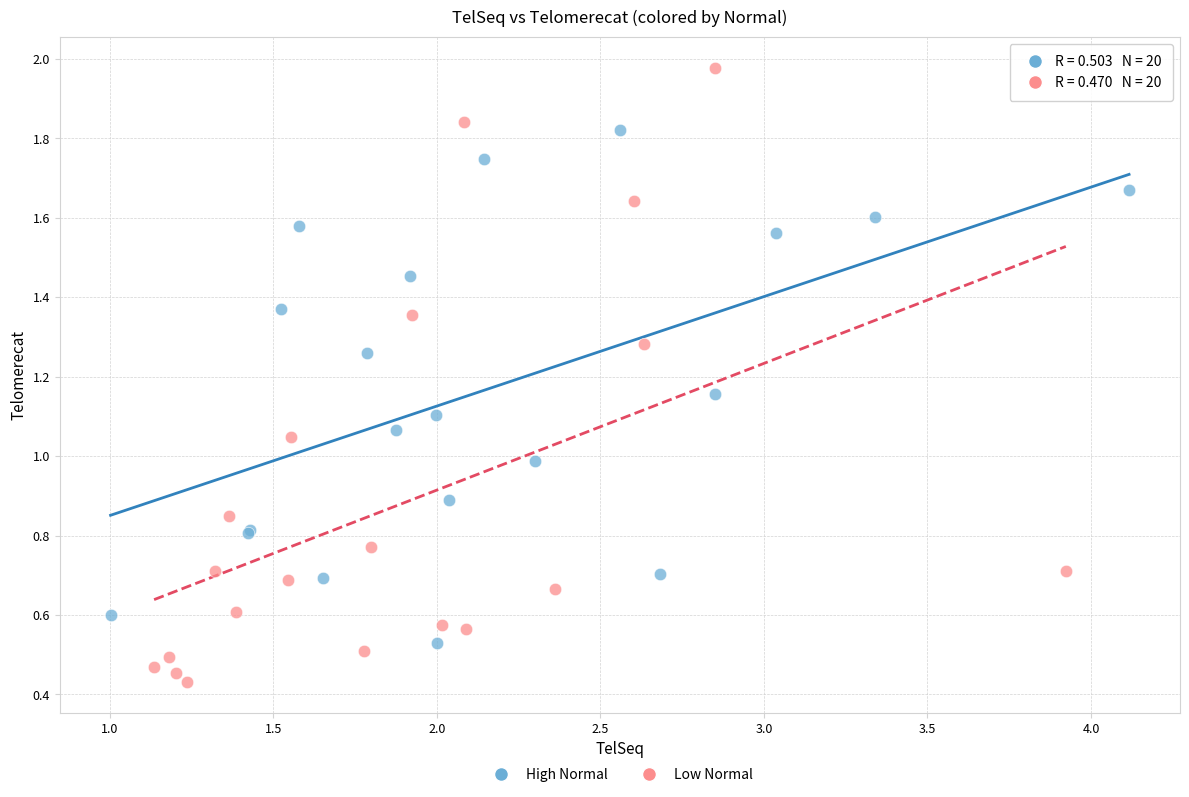

Which series reaches the maximum Y coordinate?

Low Normal